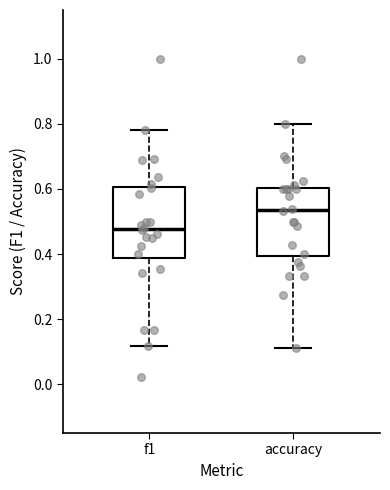

Which box has the lowest median line?

f1